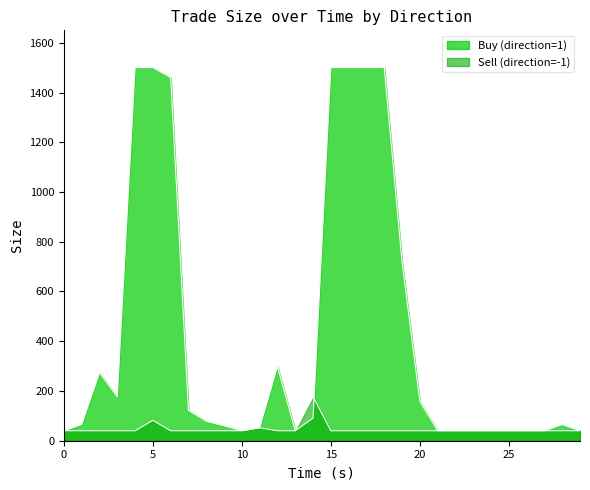

Between 24 and 17, which is larger?

17